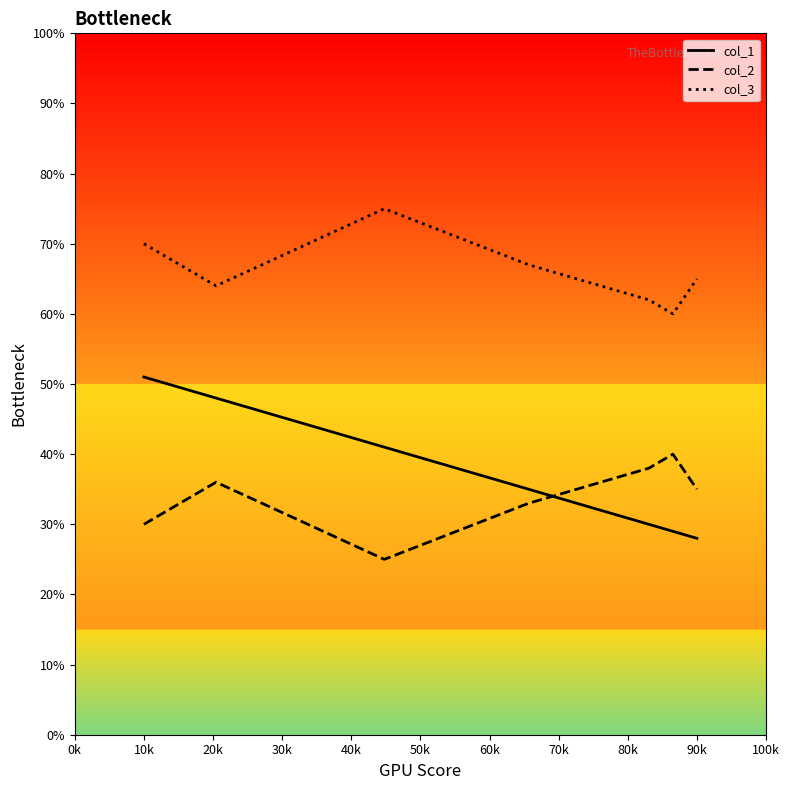

Which series ends up on top after the final intersection of col_2 and col_1?

col_2